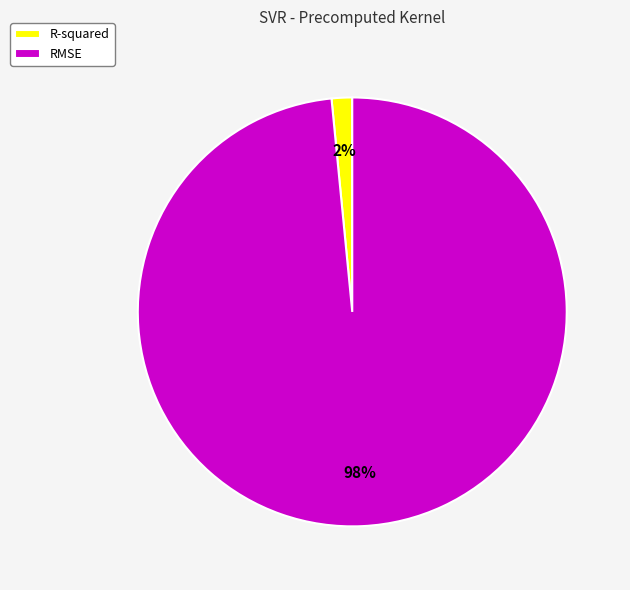

What is the largest slice in the pie chart?

RMSE